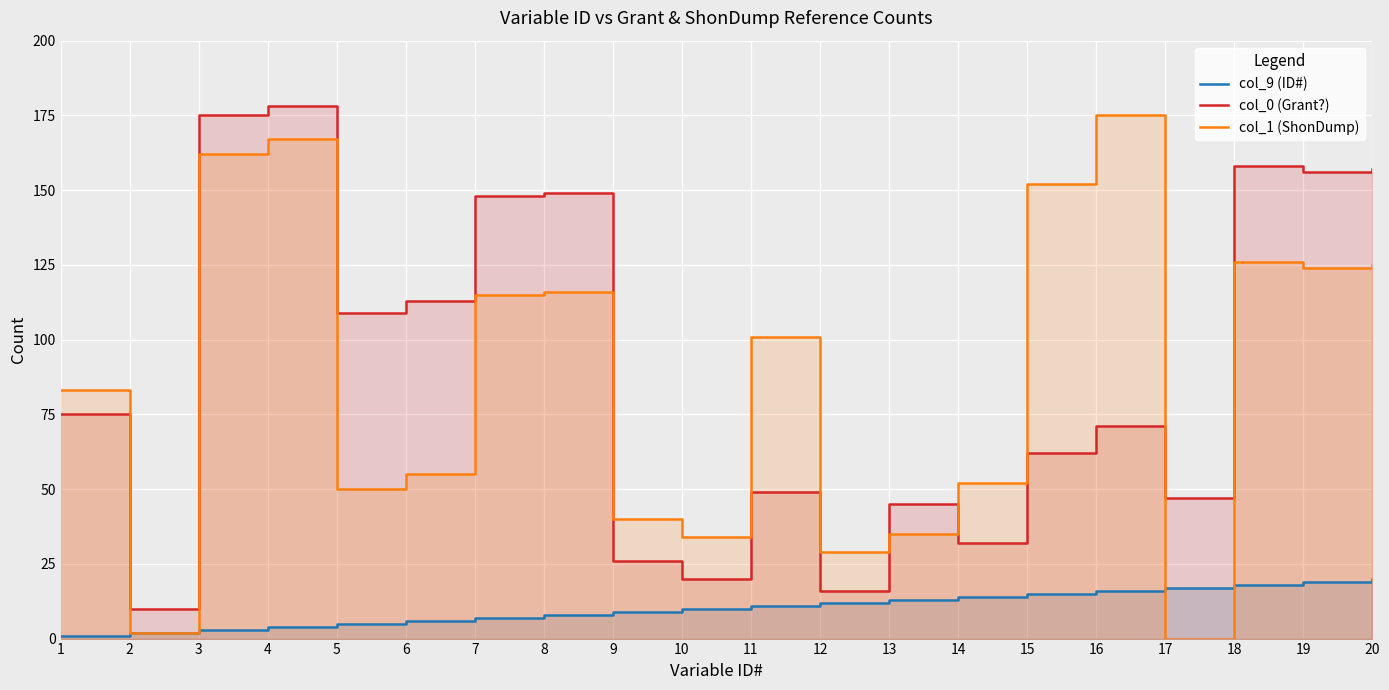

What is the total value across all series at 13?

93